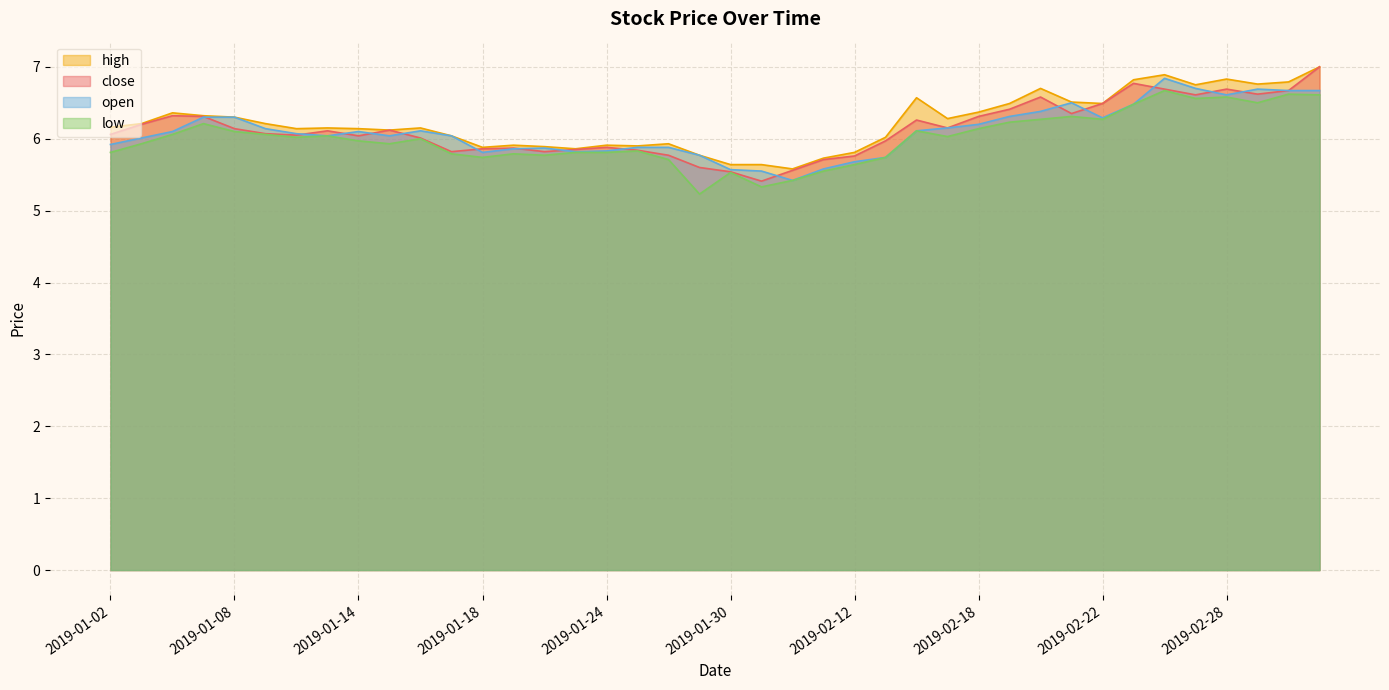

How many lines are shown in the chart?

4